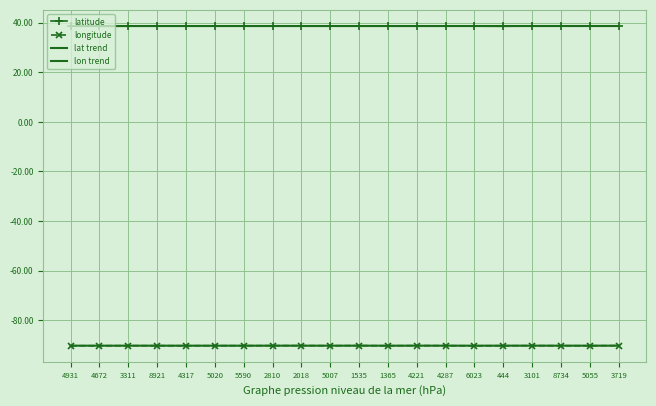

What is the lowest value of the latitude series?

38.6